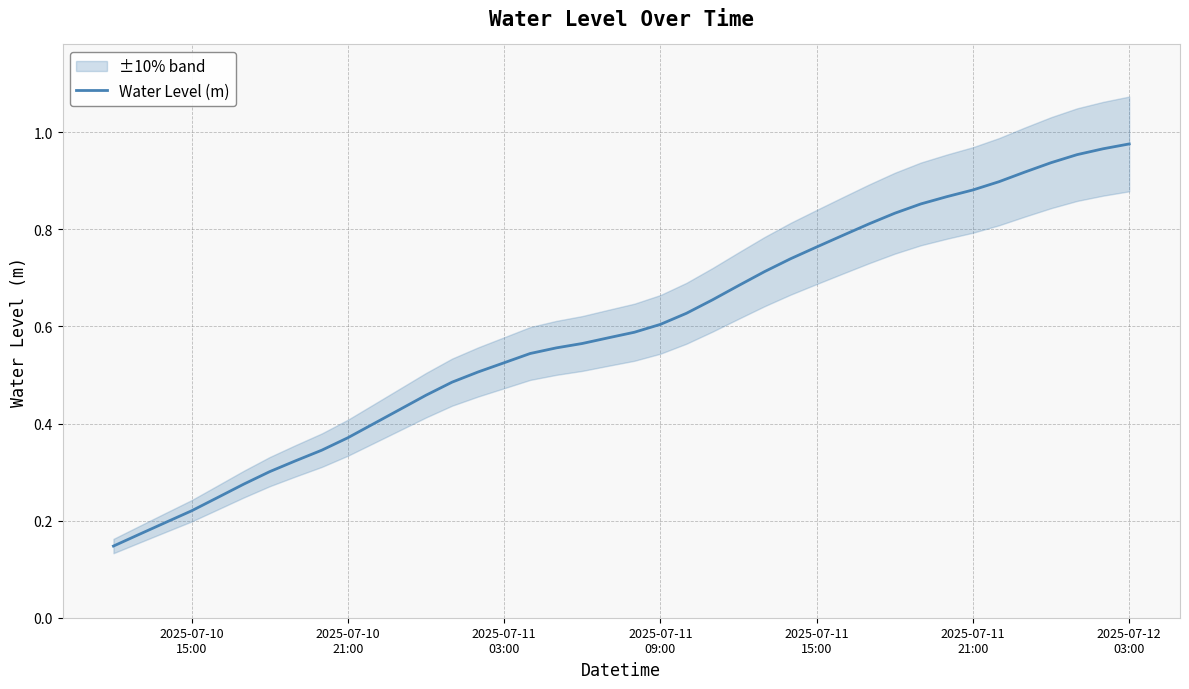

What is the minimum value shown in the chart?

0.1